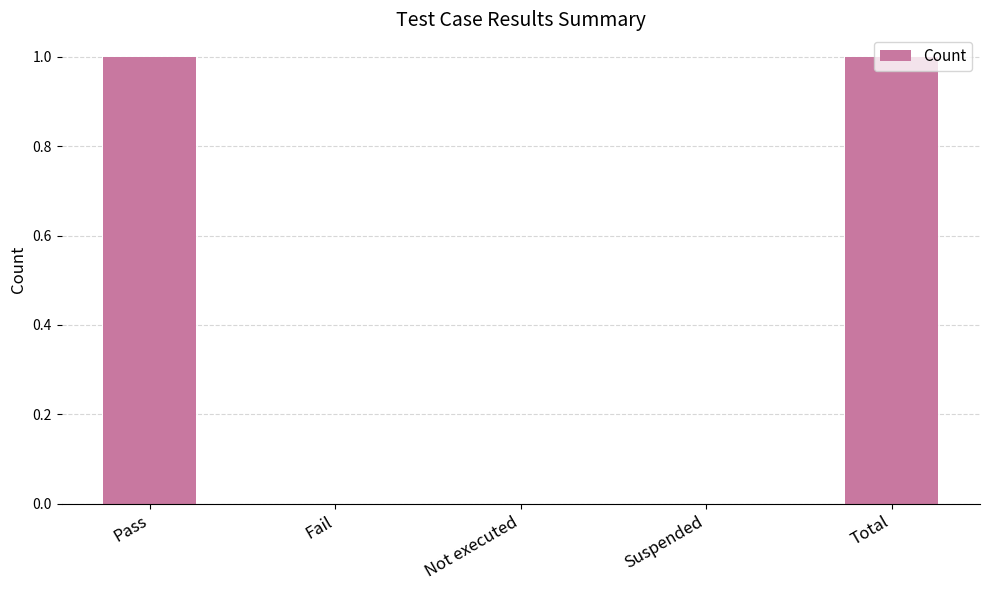

How many series are shown in this chart?

1